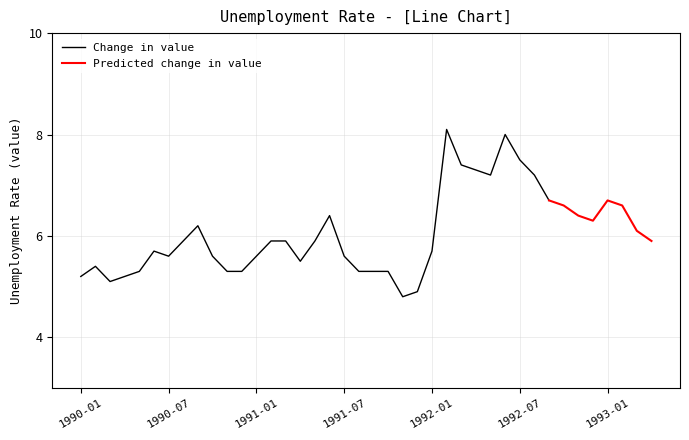

Reading left to right, extract all data points from this chart.

1990-01=5.2	1990-02=5.4	1990-03=5.1	1990-04=5.2	1990-05=5.3	1990-06=5.7	1990-07=5.6	1990-08=5.9	1990-09=6.2	1990-10=5.6	1990-11=5.3	1990-12=5.3	1991-01=5.6	1991-02=5.9	1991-03=5.9	1991-04=5.5	1991-05=5.9	1991-06=6.4	1991-07=5.6	1991-08=5.3	1991-09=5.3	1991-10=5.3	1991-11=4.8	1991-12=4.9	1992-01=5.7	1992-02=8.1	1992-03=7.4	1992-04=7.3	1992-05=7.2	1992-06=8.0	1992-07=7.5	1992-08=7.2	1992-09=6.7	1992-10=6.6	1992-11=6.4	1992-12=6.3	1993-01=6.7	1993-02=6.6	1993-03=6.1	1993-04=5.9